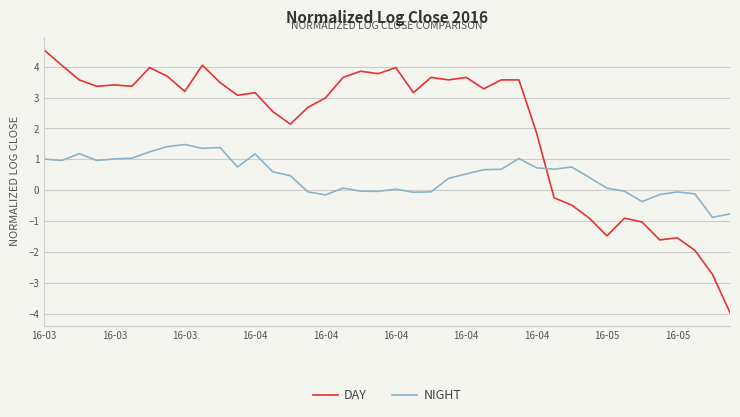

Which series has the largest total across all categories?

DAY